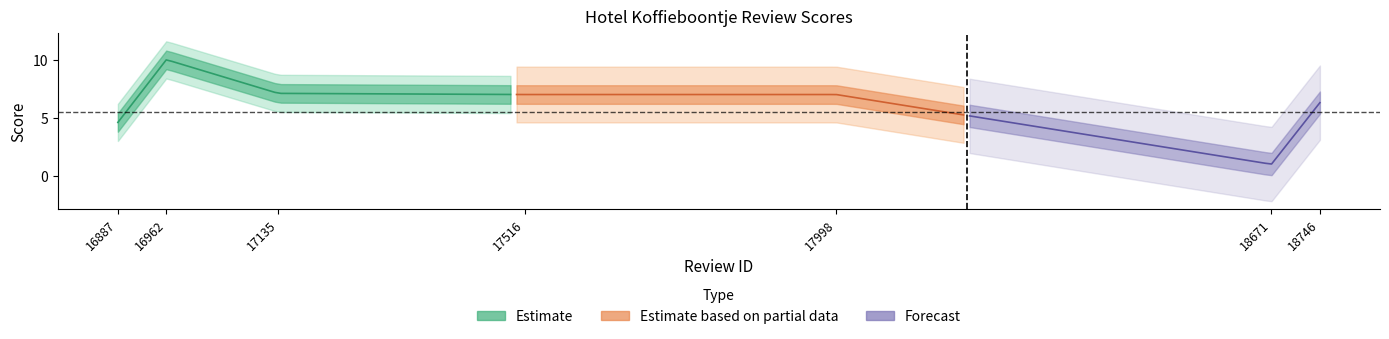

How many interior local peaks (higher than both neighbors) does the data have?

1